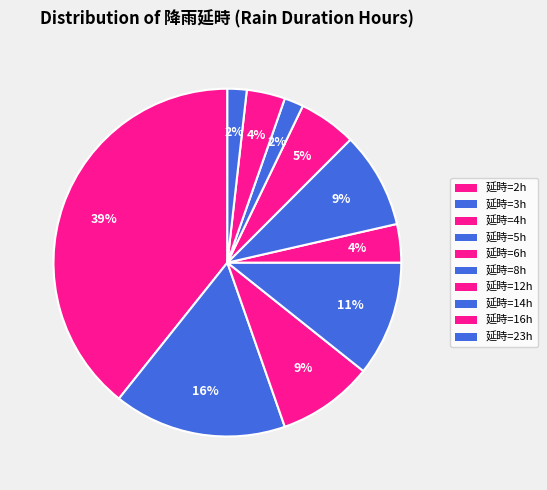

How many segments does this pie chart have?

10